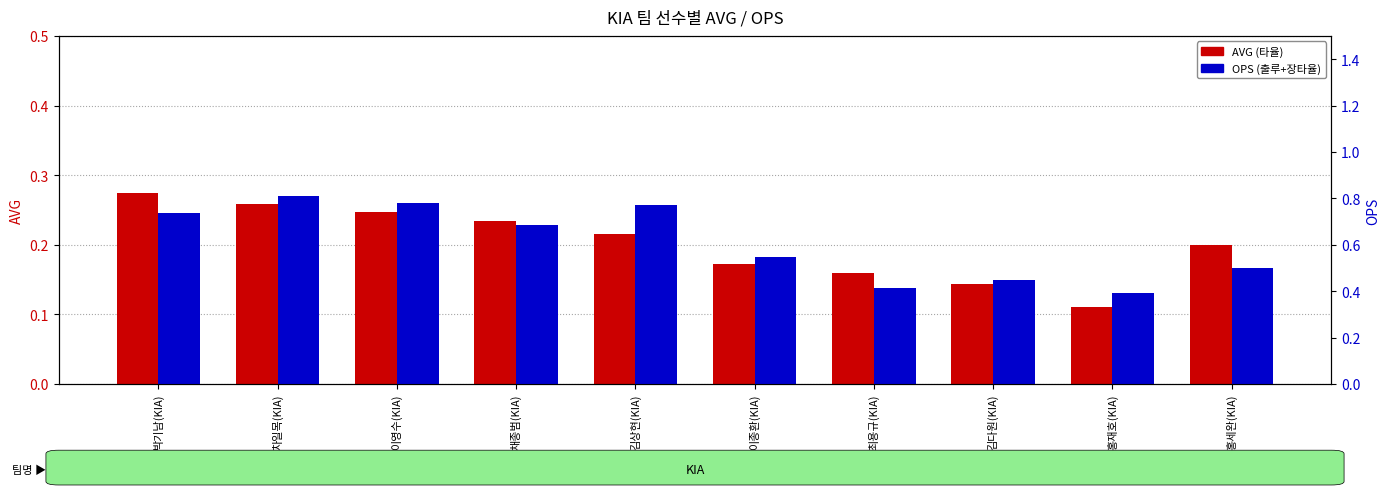

What position from the left is 이영수(KIA)?

3